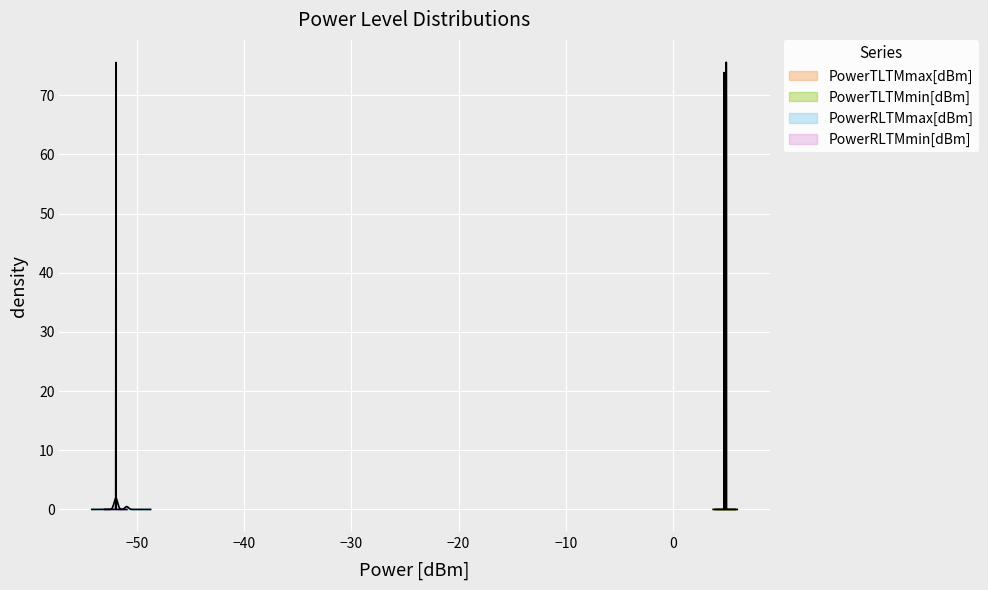

What is the value of the PowerTLTMmin[dBm] point at the 4th from the left?

4.8